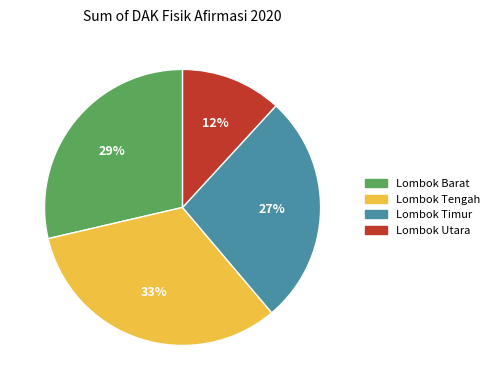

How many slices are in this pie chart?

4